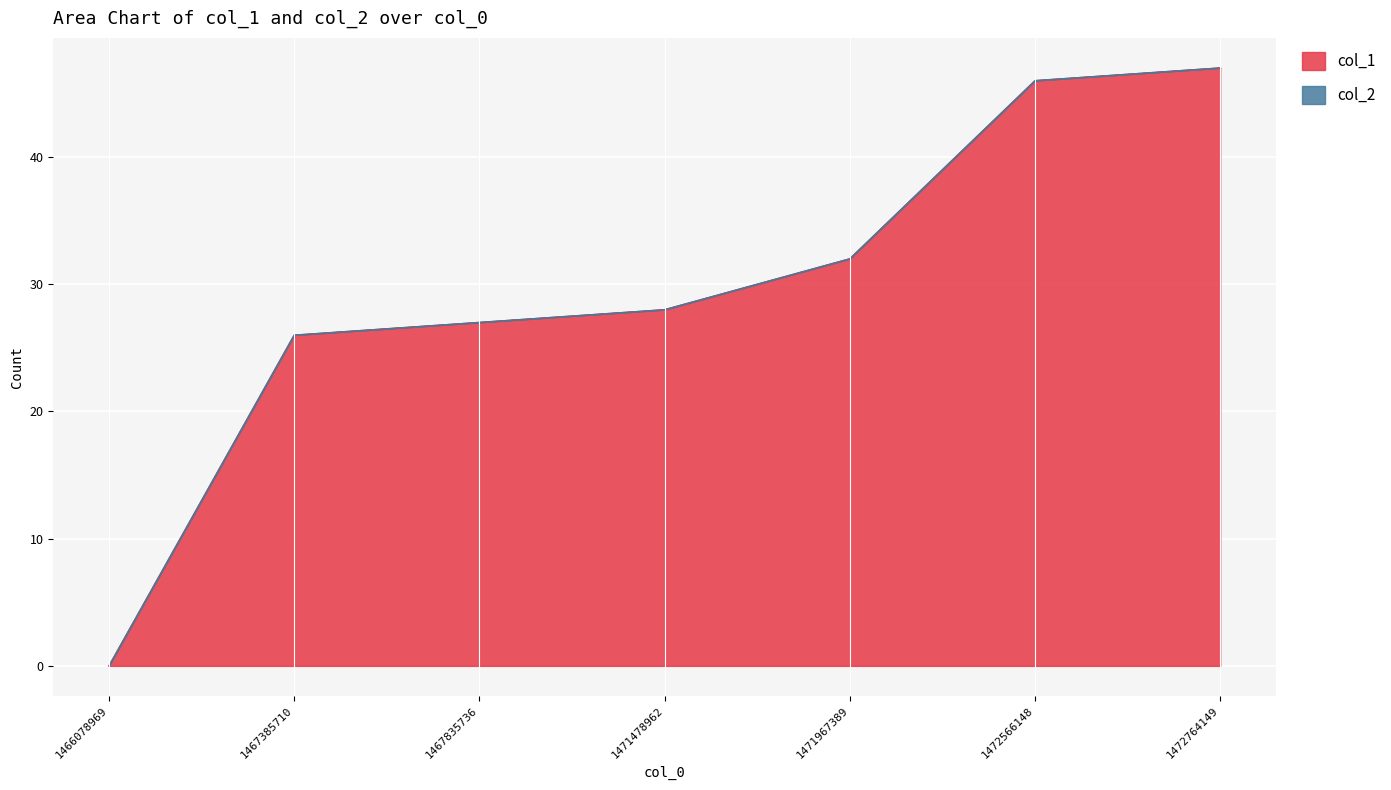

Rank the categories by value from lowest to highest.

1466078969, 1467385710, 1467835736, 1471478962, 1471967389, 1472566148, 1472764149